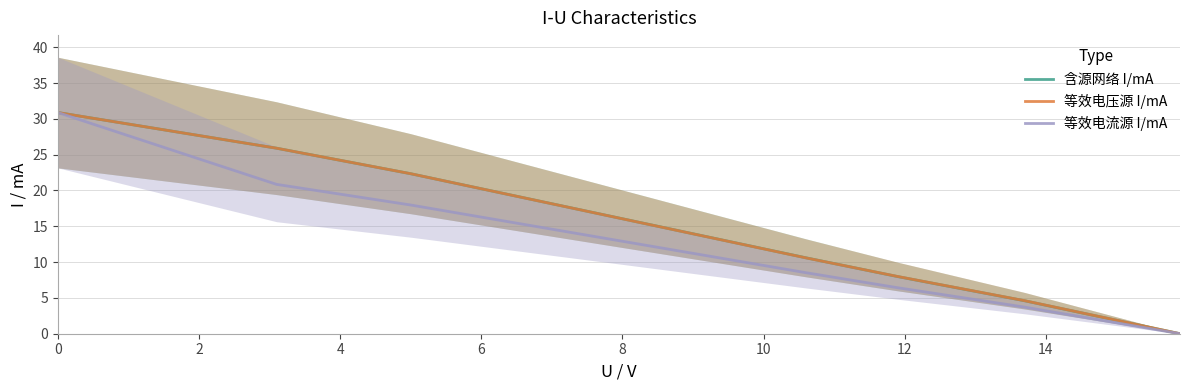

How many series are shown in this chart?

3